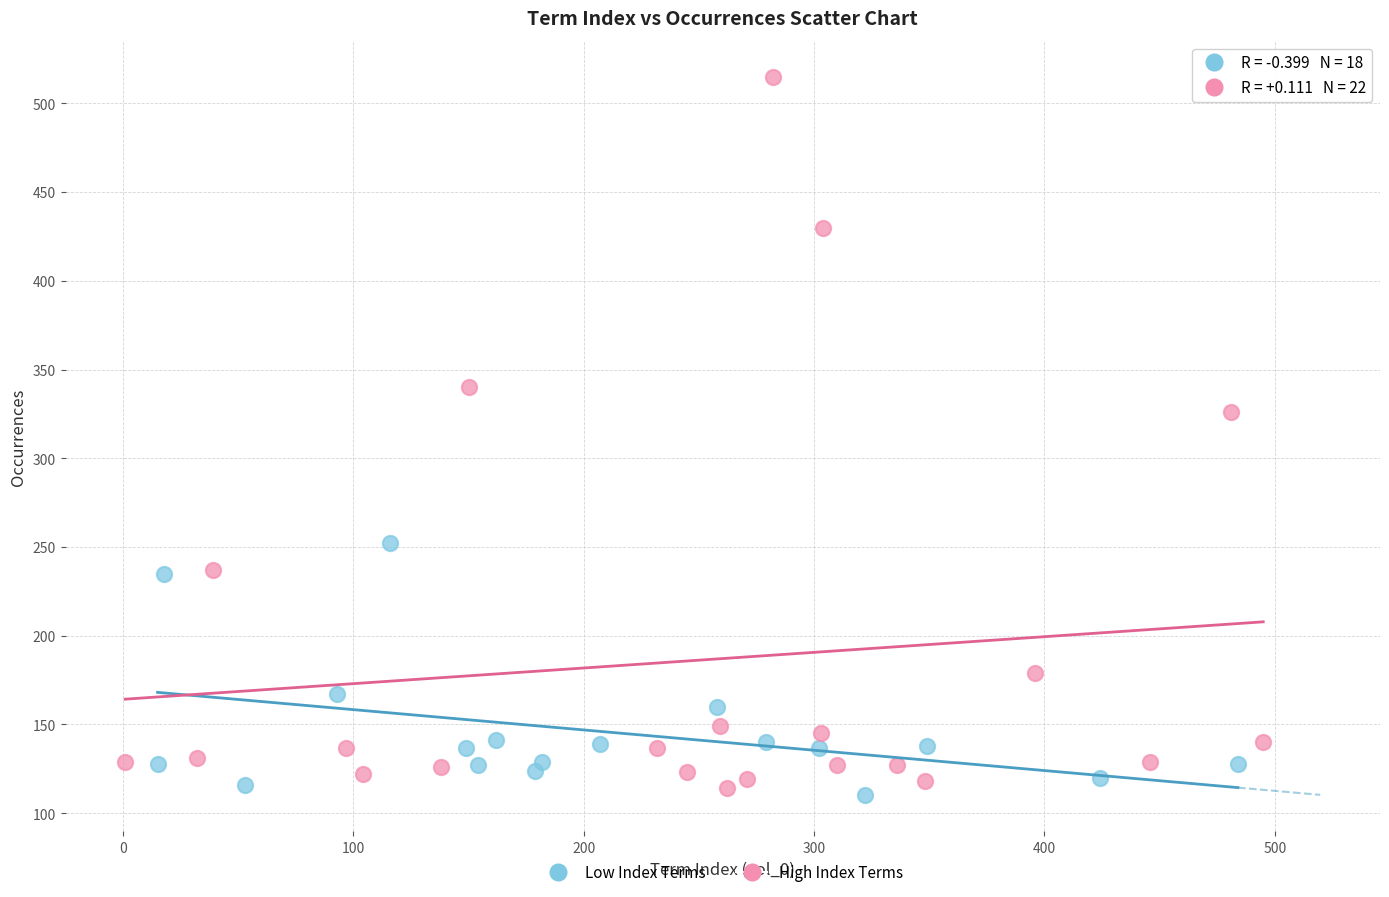

Which series reaches the maximum Y coordinate?

High Index Terms